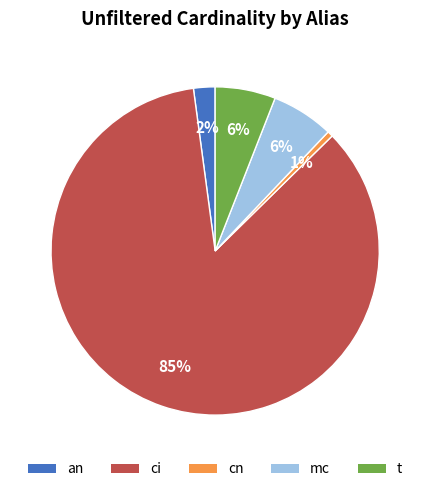

Between t and an, which is larger?

t